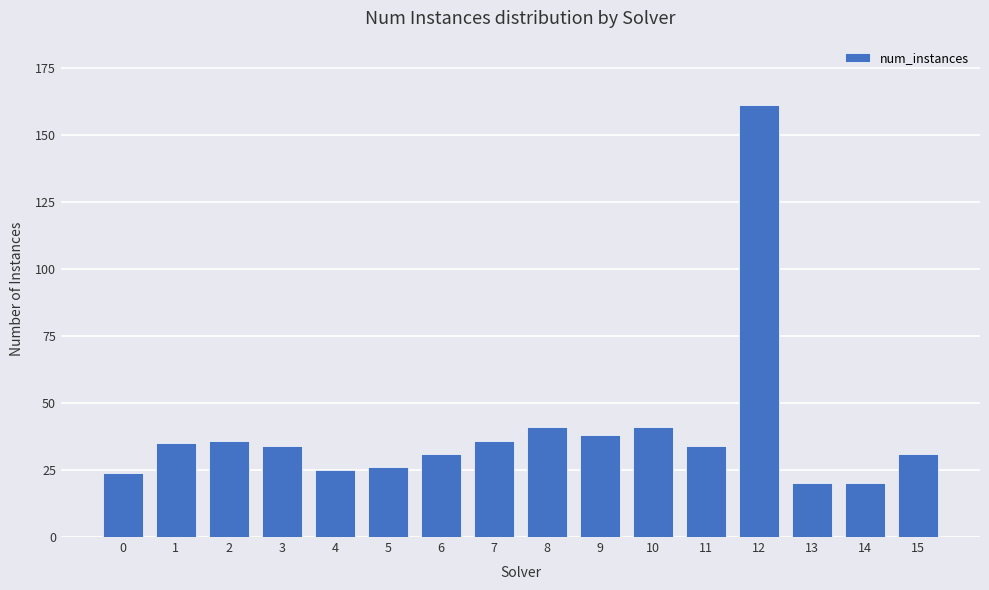

Reading right to left, list all the values displayed in this chart.

31	20	20	161	34	41	38	41	36	31	26	25	34	36	35	24